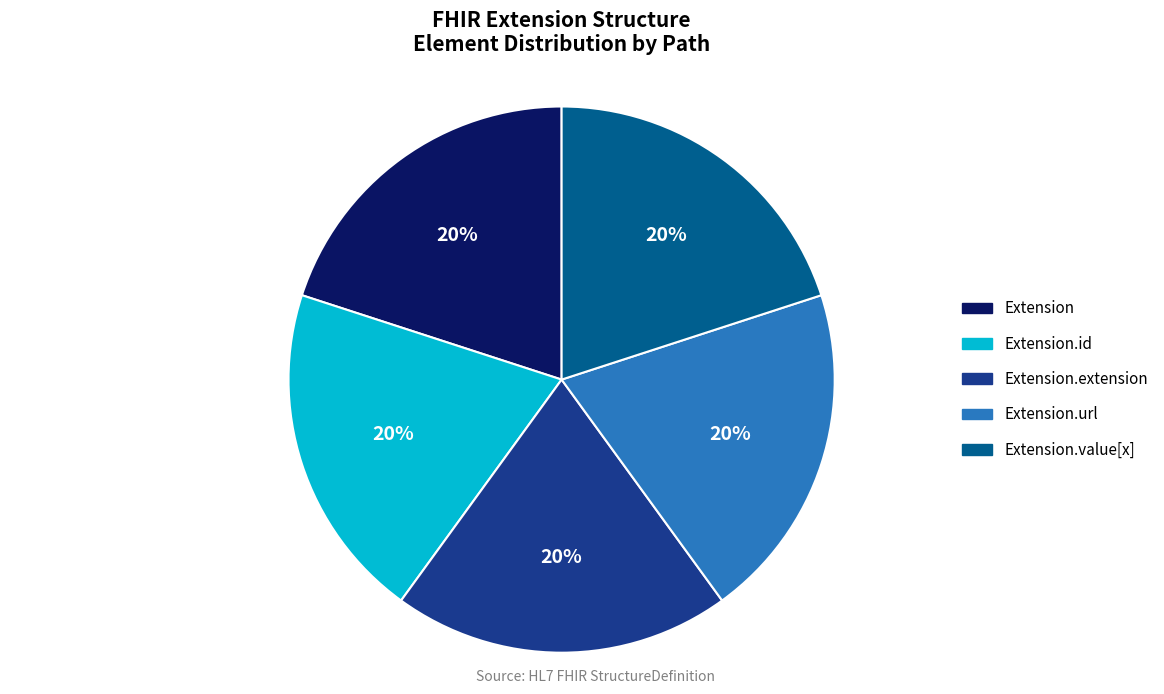

To the nearest percent, what is the difference between the largest and smallest slice percentages?

0%